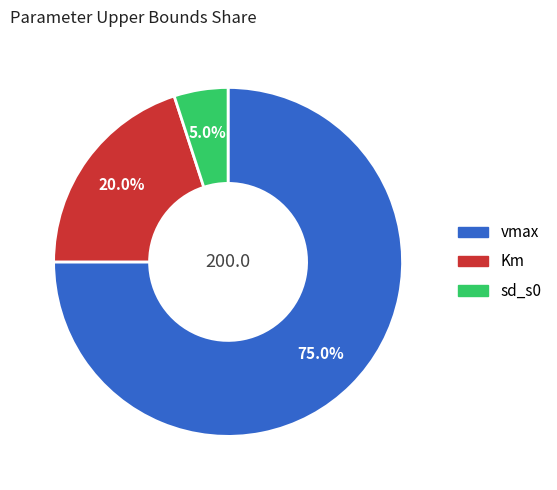

Which slice is the smallest?

sd_s0